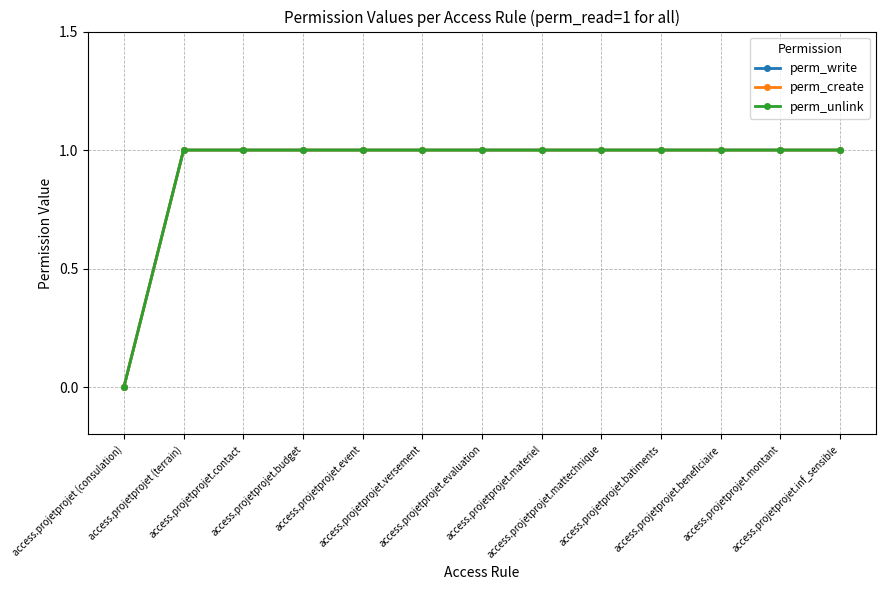

Which has a higher value, access.projetprojet (consulation) or access.projetprojet.versement?

access.projetprojet.versement